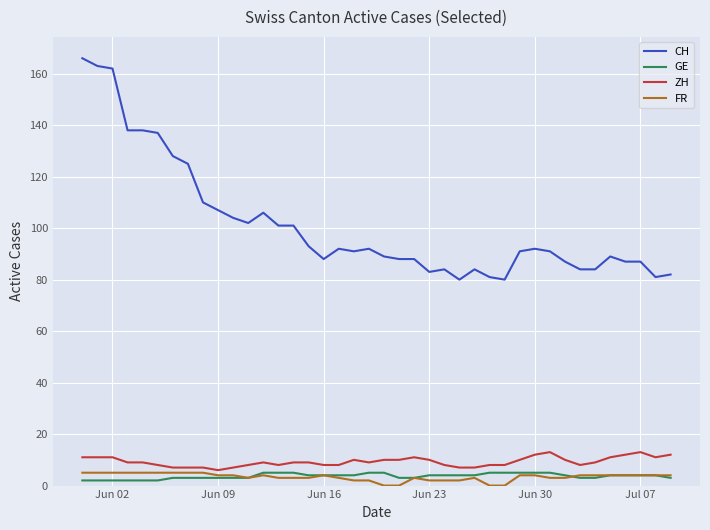

What are all the series names shown in the legend?

CH, GE, ZH, FR